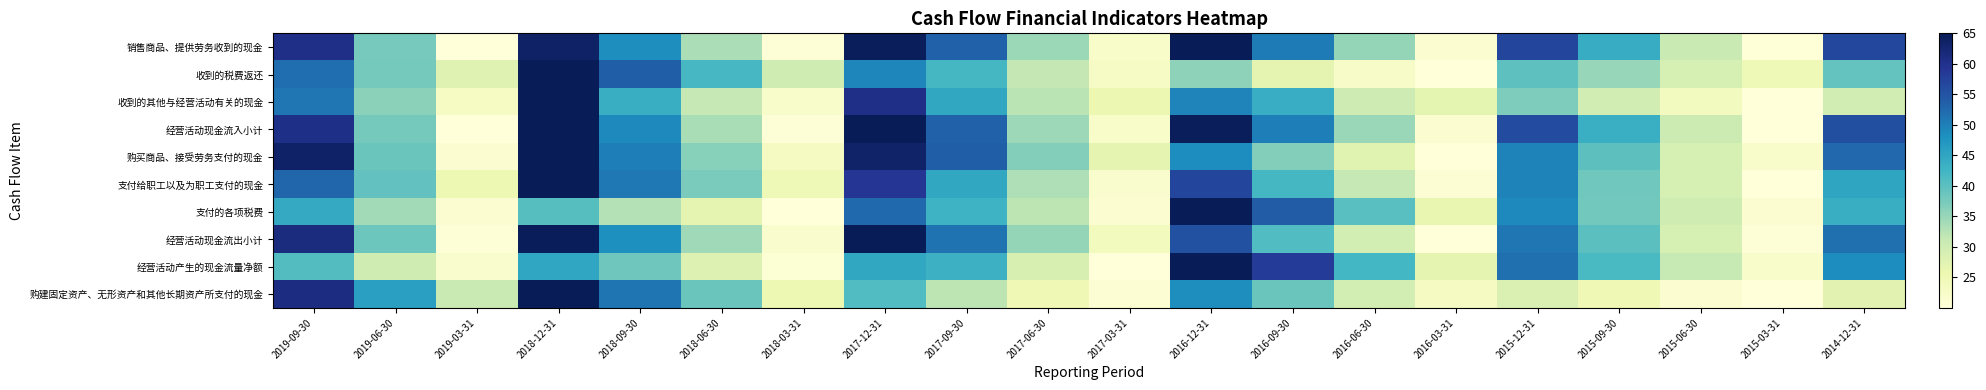

Which category has the highest value across all series?

2016-12-31